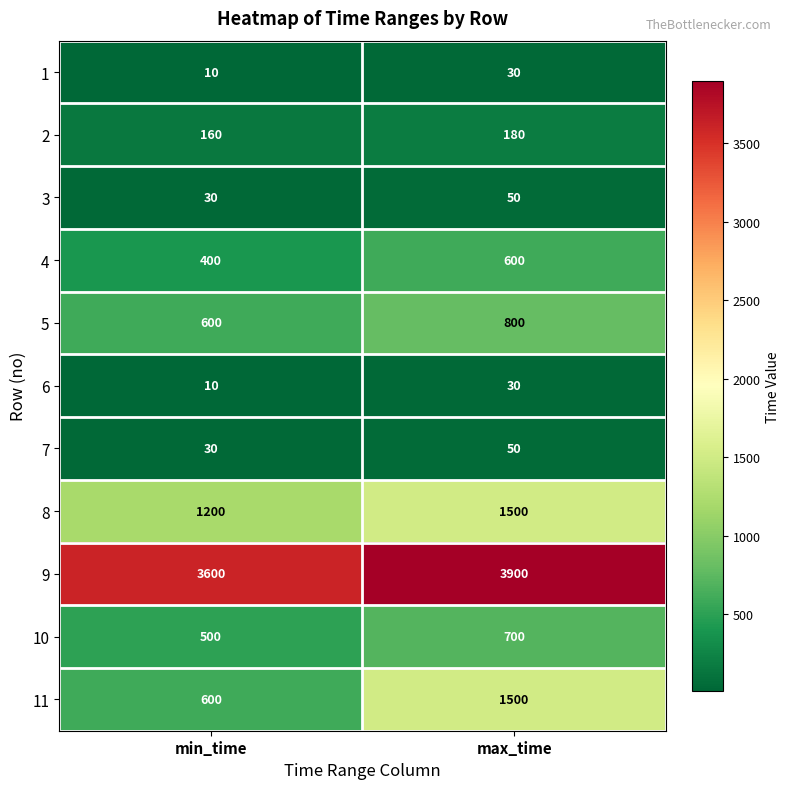

What is the sum of all 3 values?

80